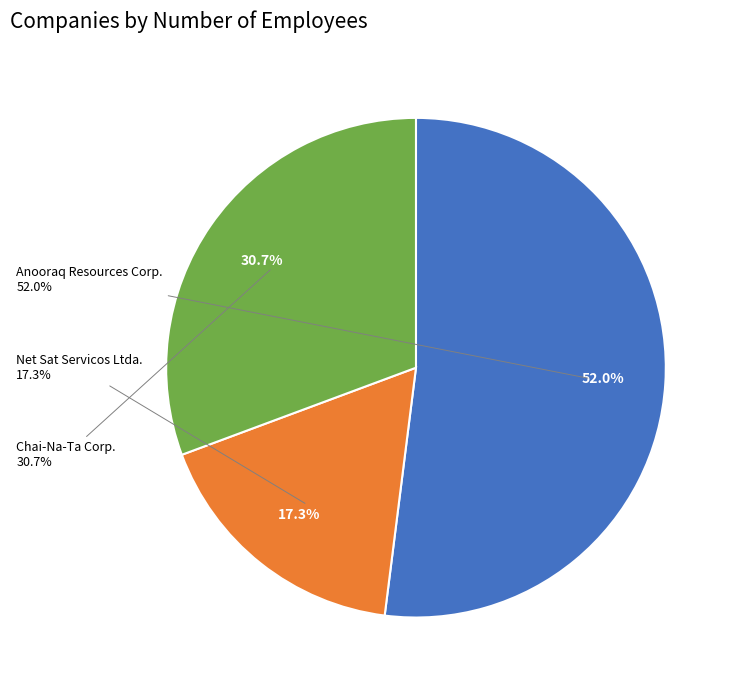

To the nearest percent, what is the combined percentage of 7 and 20?

69%